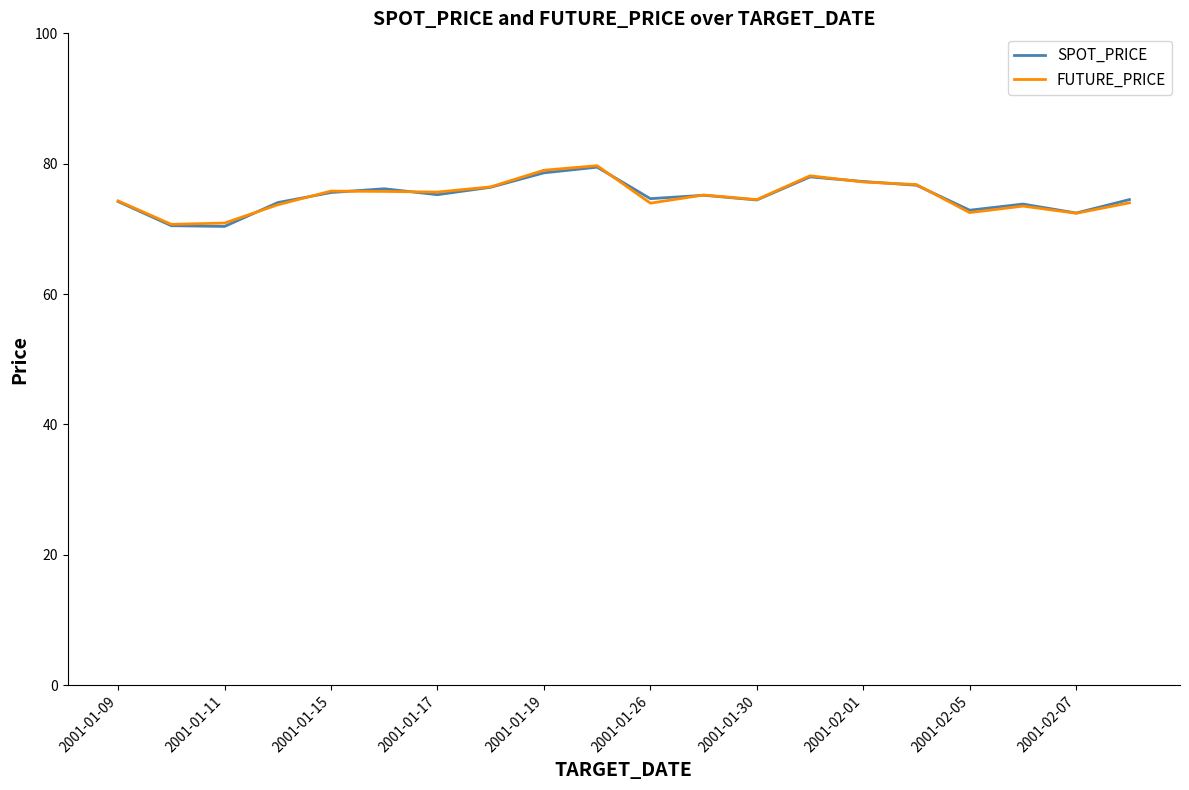

What is the minimum value shown in the chart?

70.4